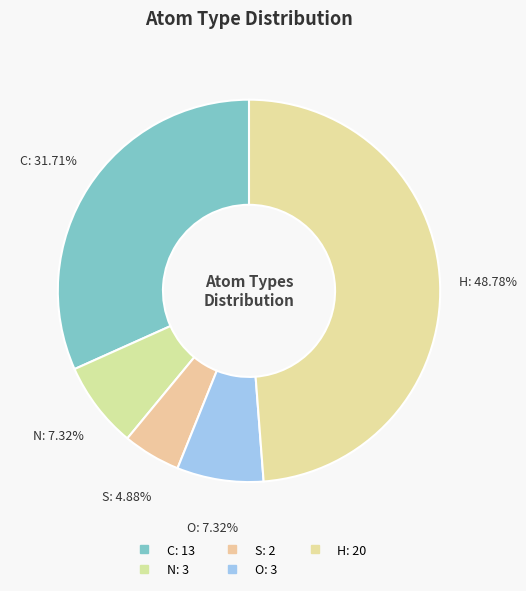

The N slice represents 1% of the pie. True or false?

False